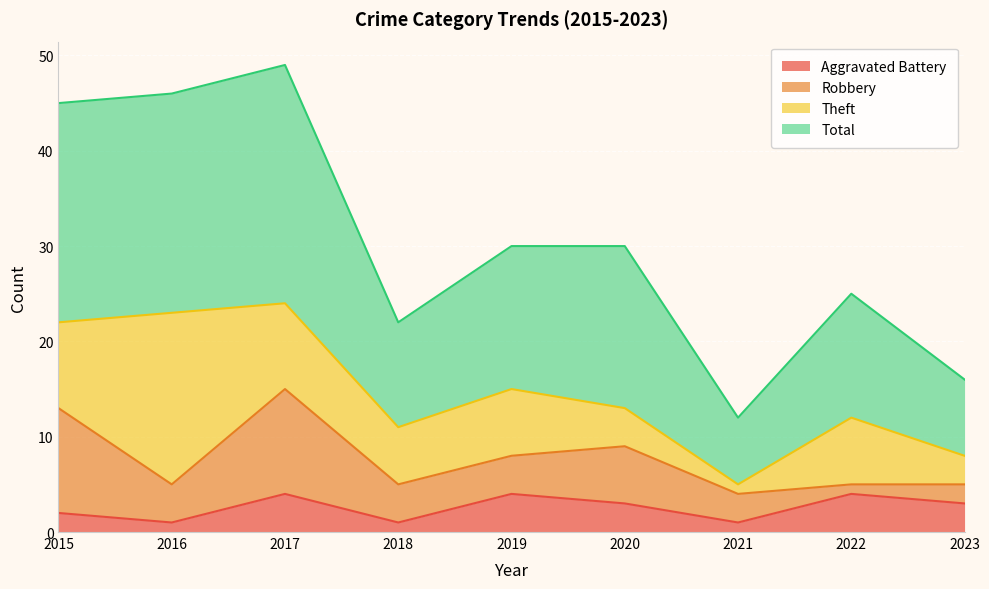

What are all the series names shown in the legend?

Aggravated Battery, Robbery, Theft, Total